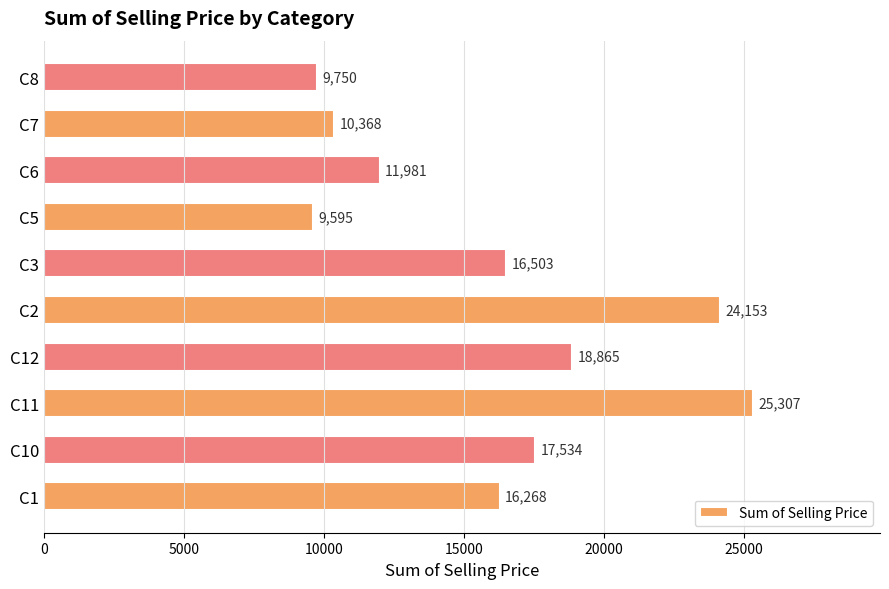

The value at C2 is 24153.1. True or false?

True